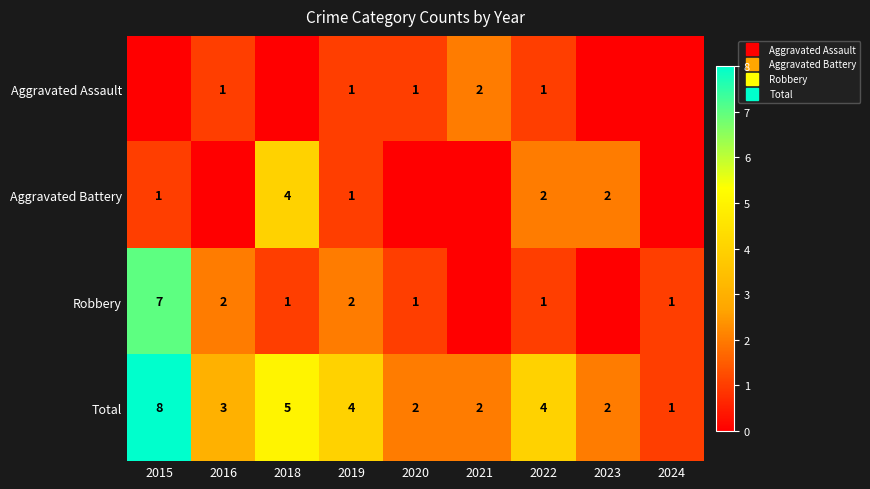

What is the difference between the second highest and second lowest values in the Total series?

3